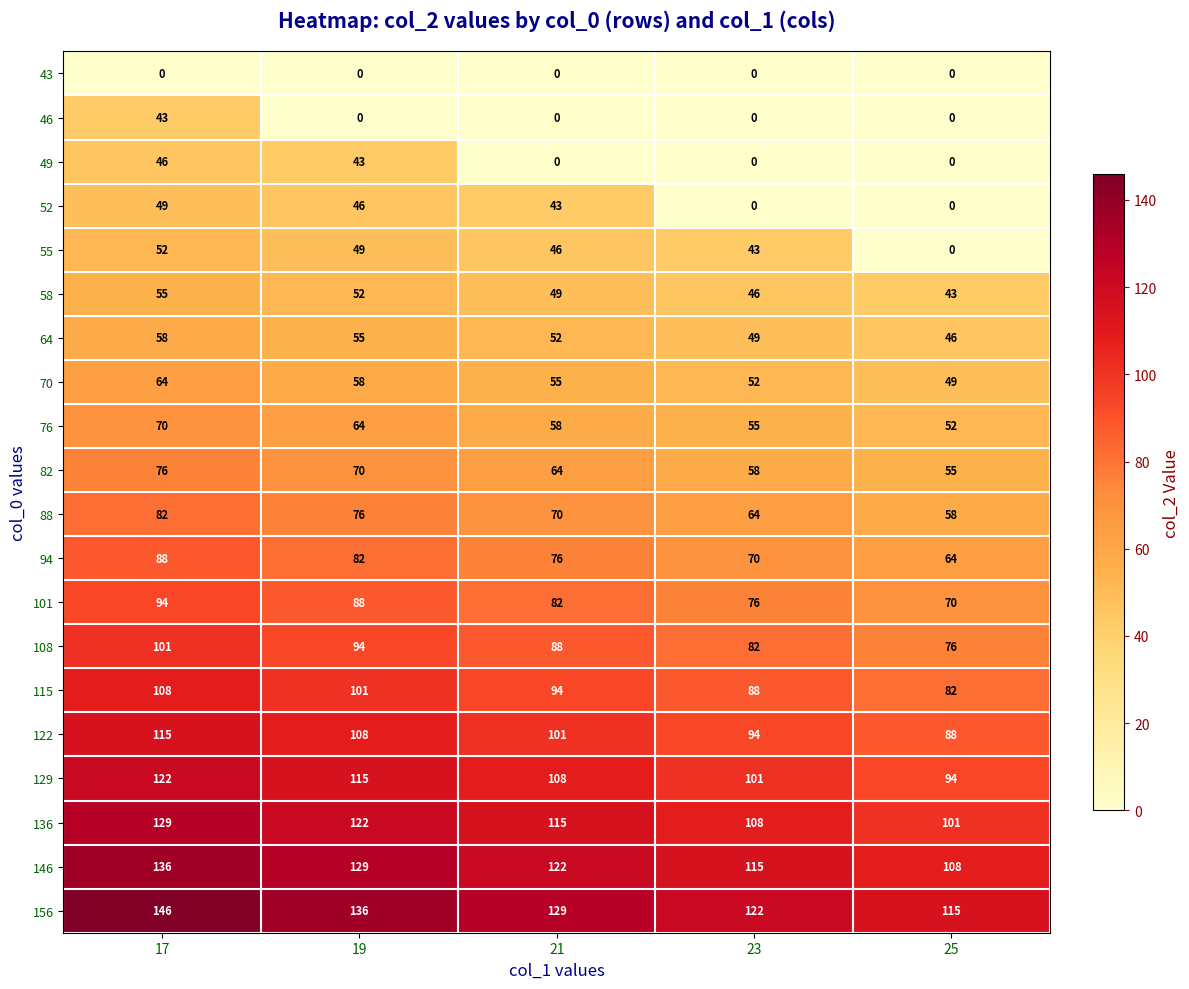

How many values in the 55 series are below 46?

2